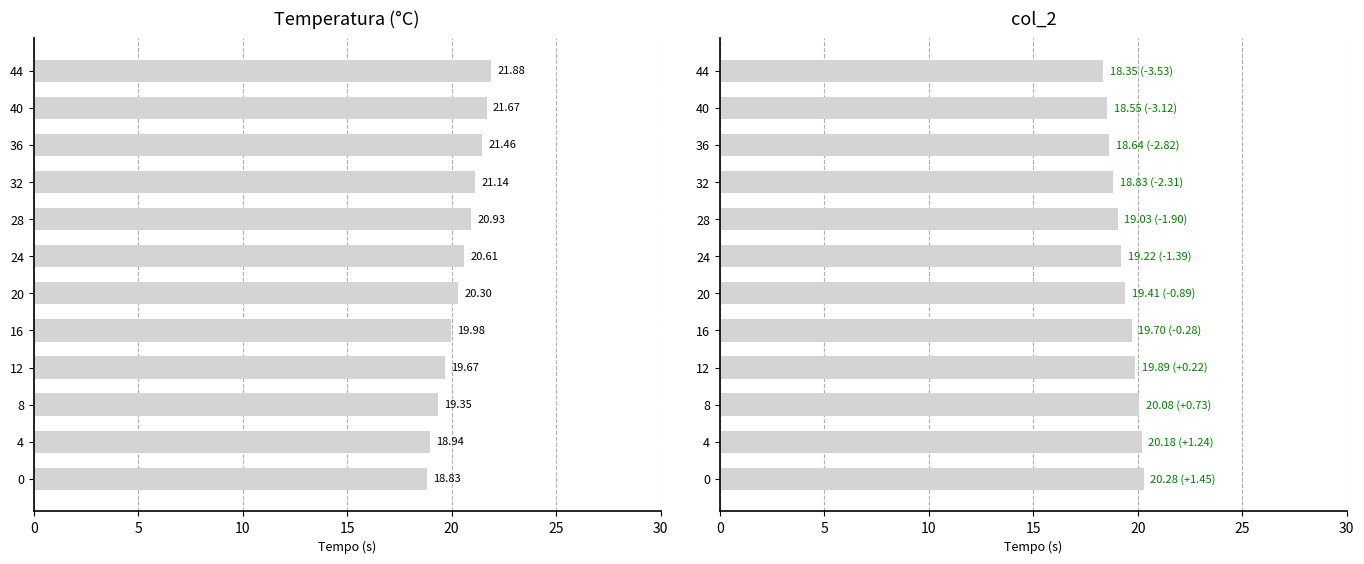

How many bars are there in each group?

2